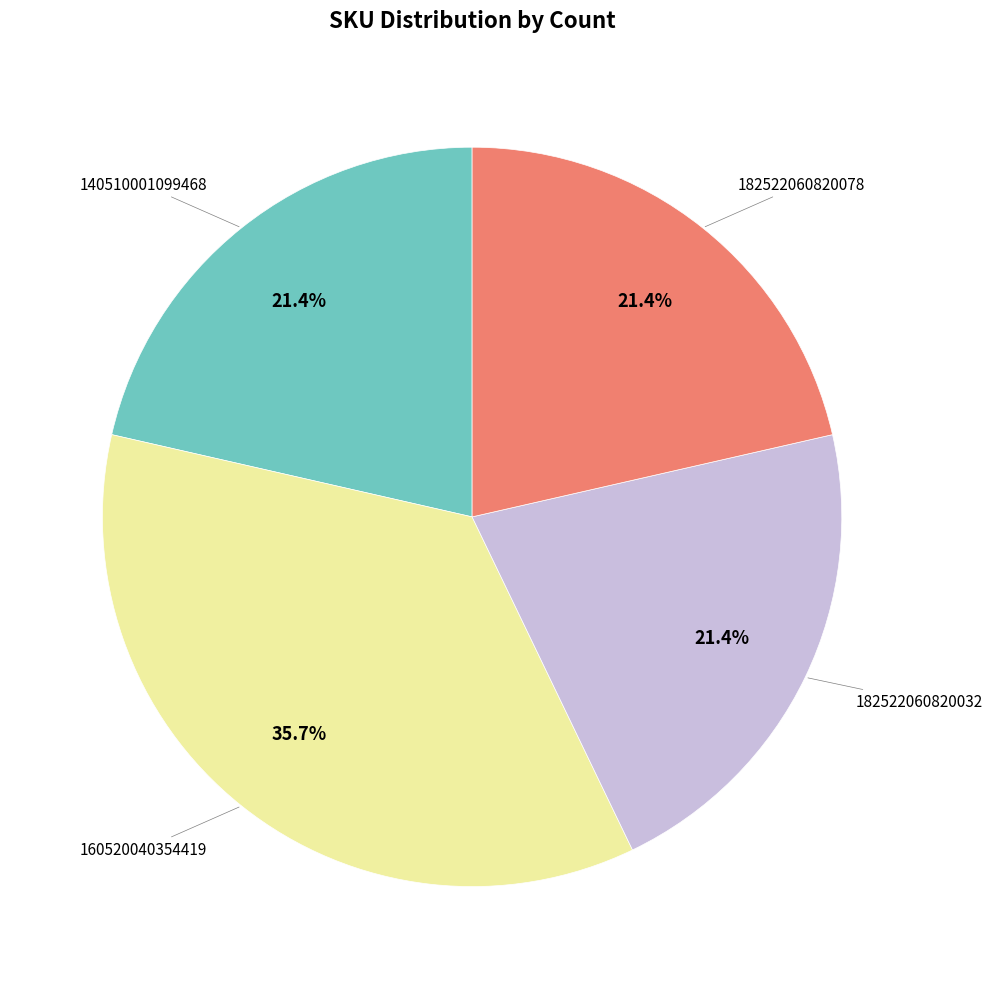

Is there any slice that represents more than half of the pie?

No